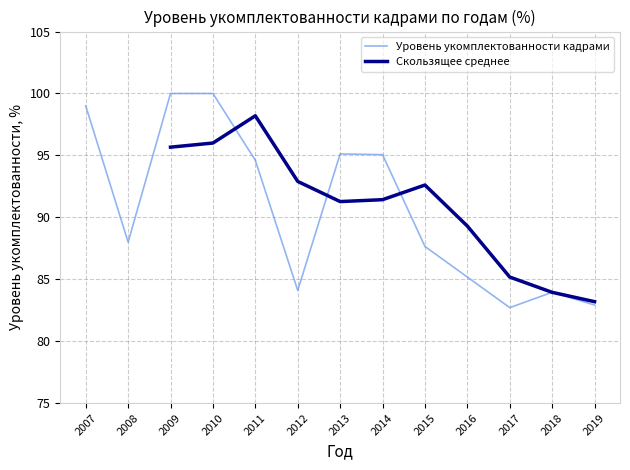

Approximately how many times larger is the value at 2010 compared to 2015?

1.1